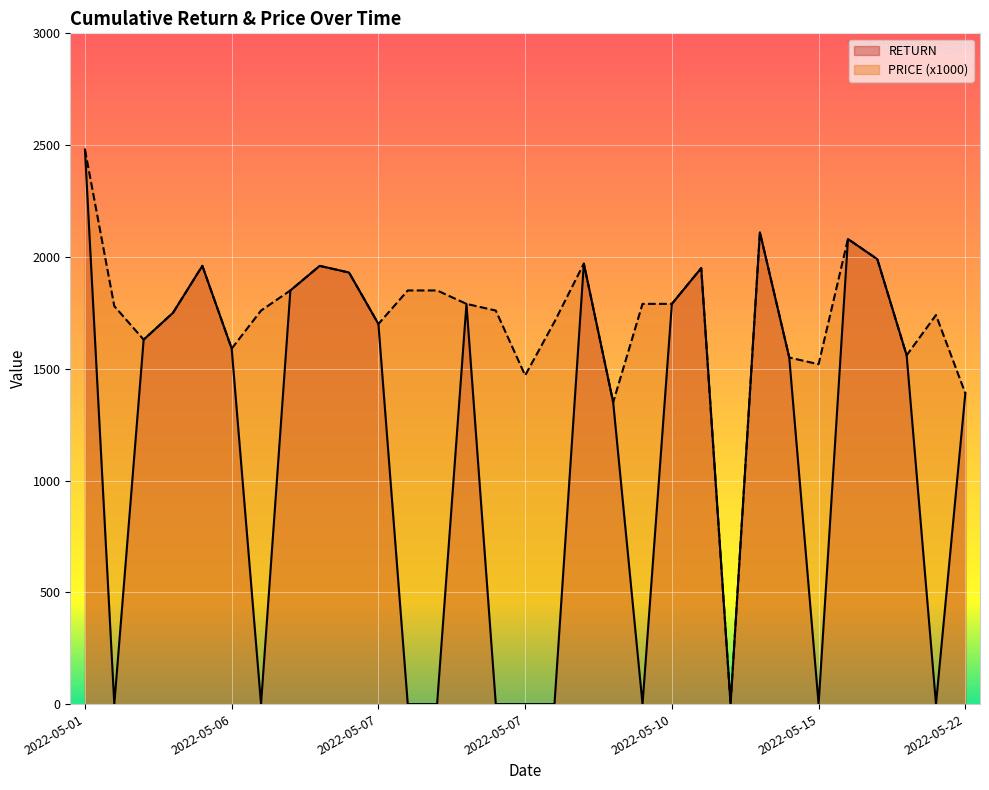

Is it true that PRICE equals 446 at 2022-05-07?

False